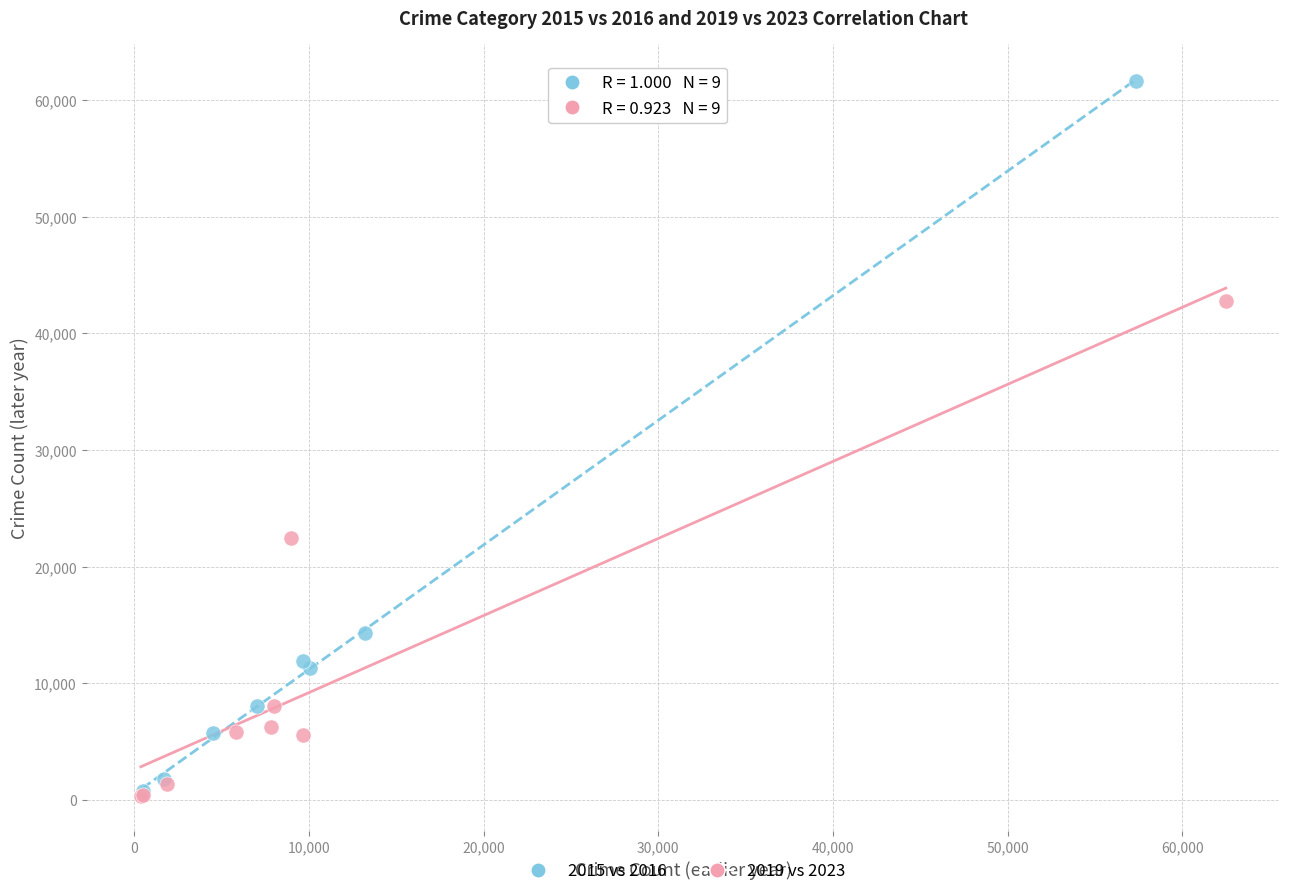

Which series has the largest Y range (max minus min)?

2015 vs 2016